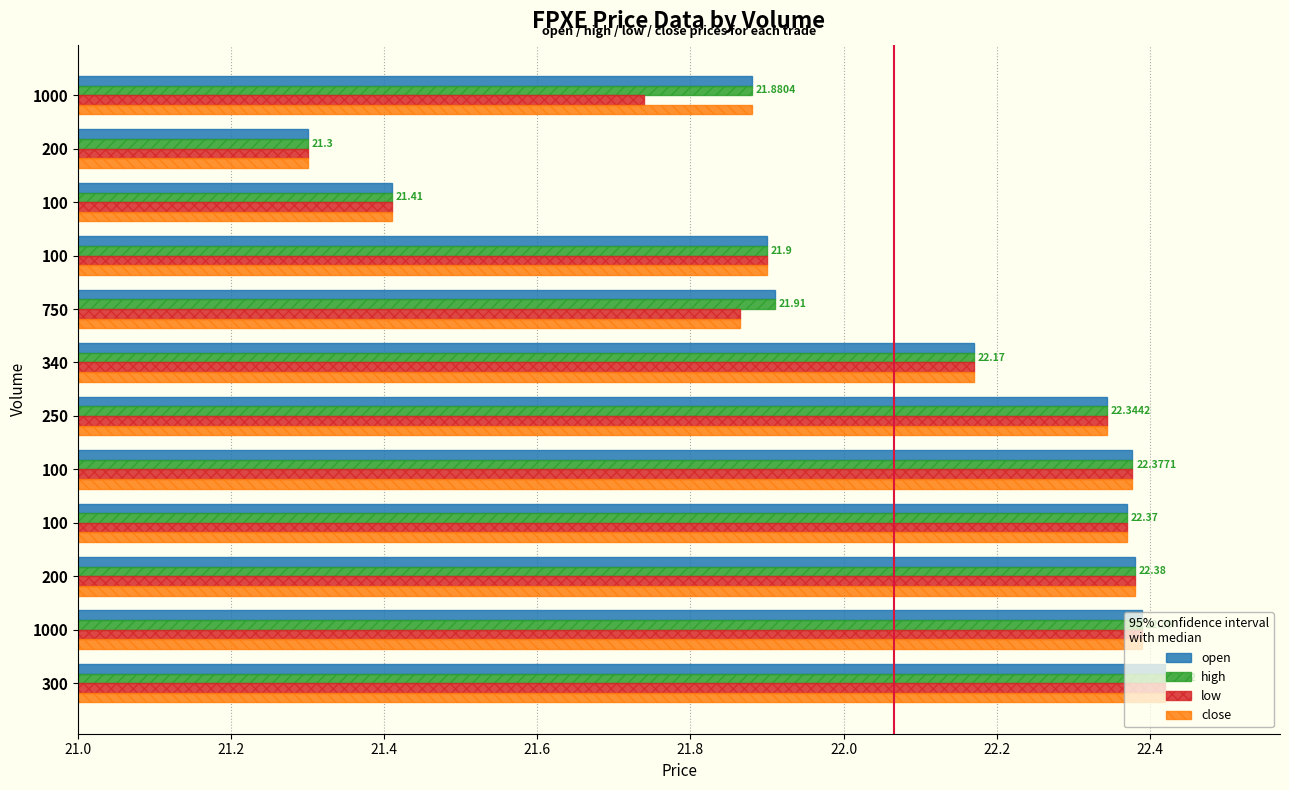

How many data points in open are less than 22?

5